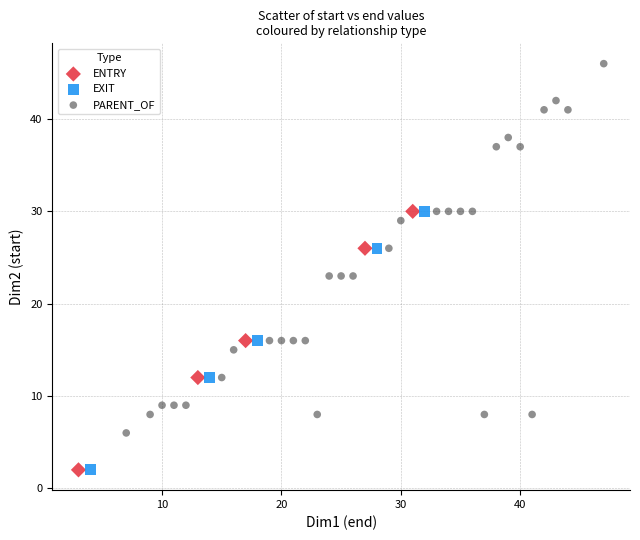

Which series has the widest spread of Y values?

PARENT_OF